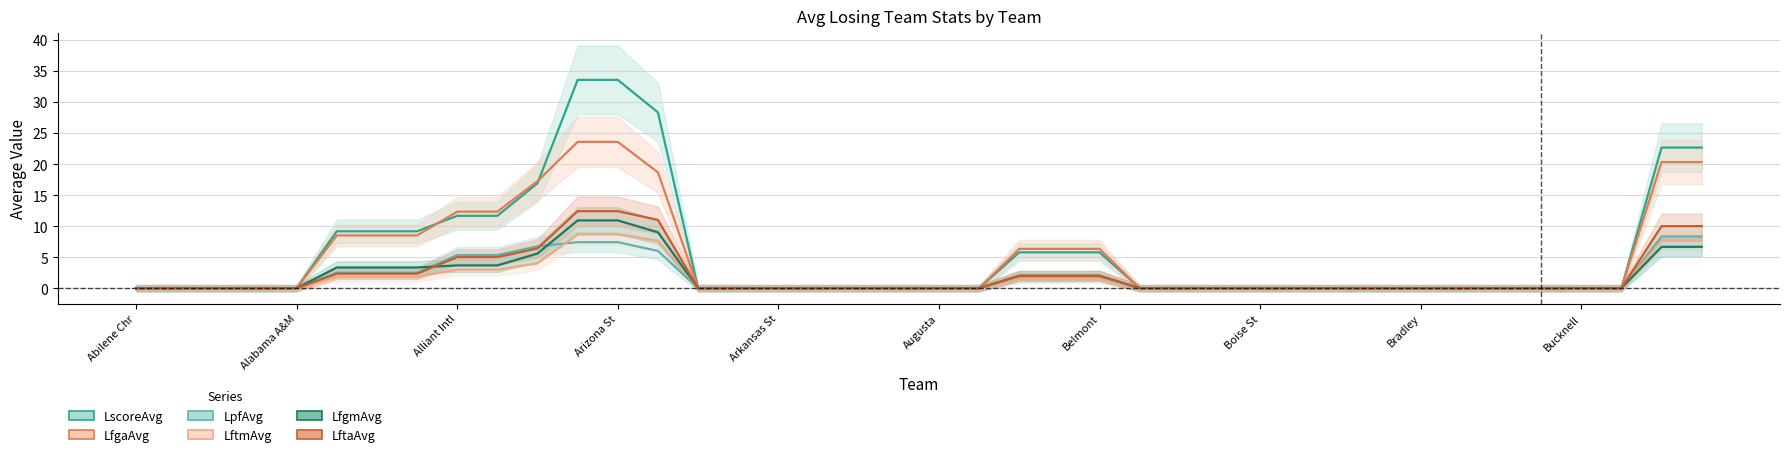

Which series changed the most between 13 and 38?

LscoreAvg